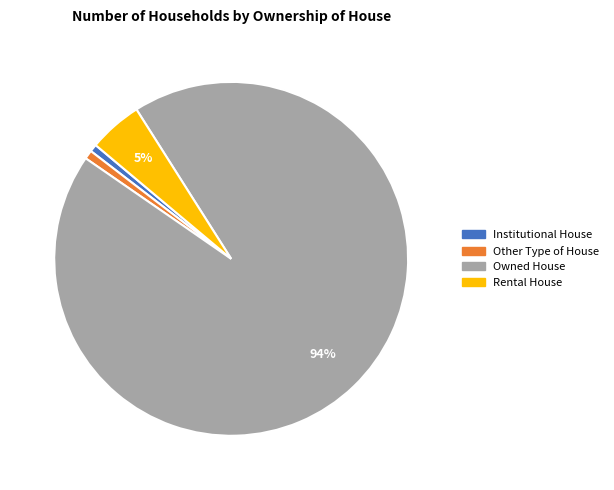

Is the sum of Other Type of House and Owned House greater than half?

Yes